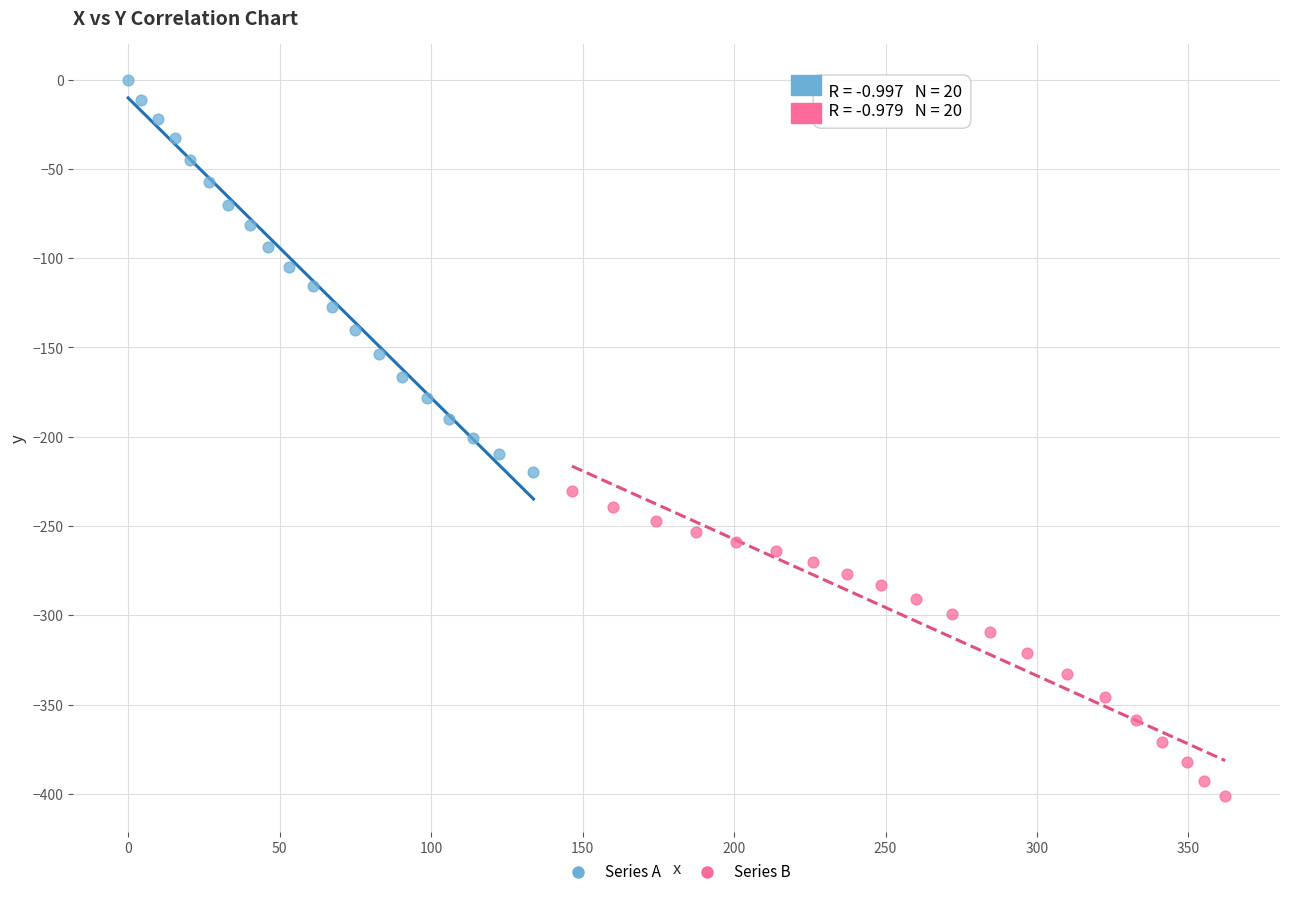

What are all the series names shown in the legend?

Series A, Series B